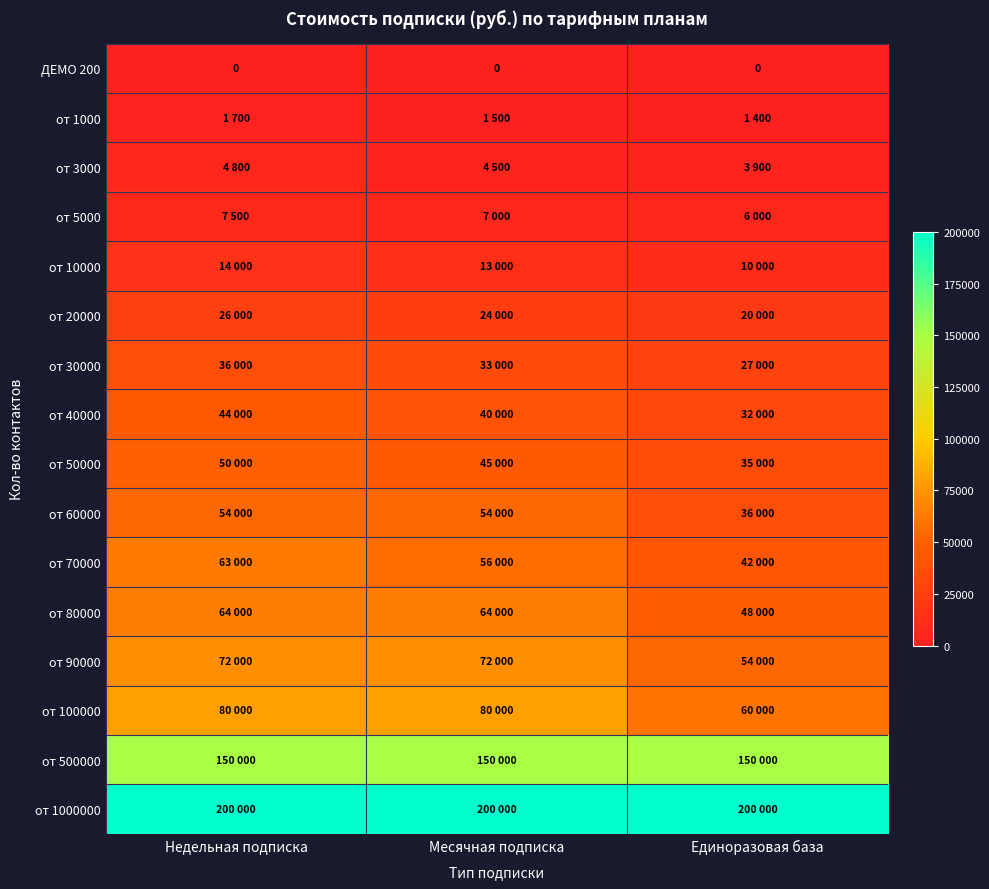

Between Единоразовая база and Месячная подписка, which is larger?

Единоразовая база